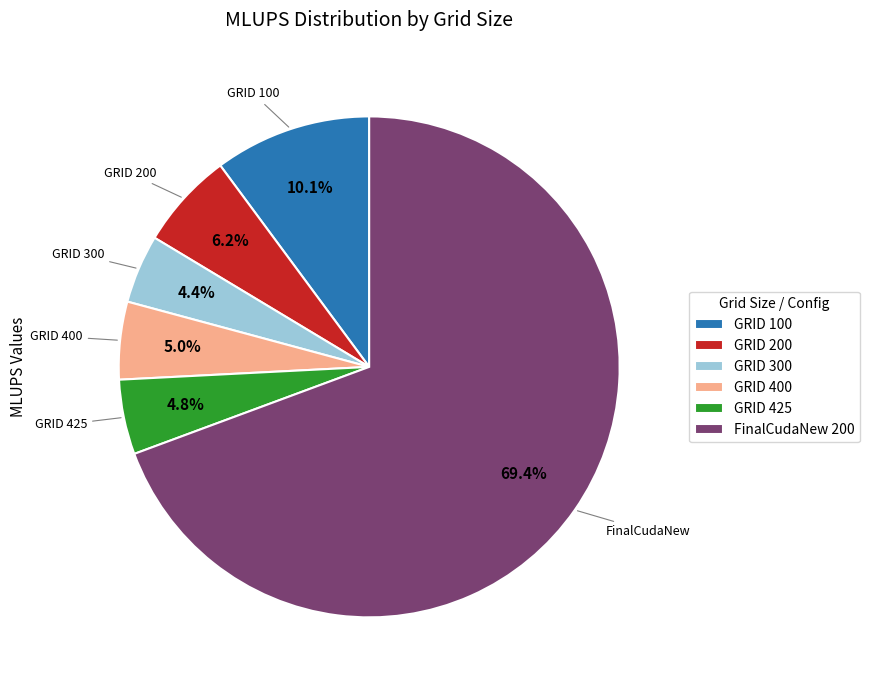

What is the largest slice in the pie chart?

FinalCudaNew 200